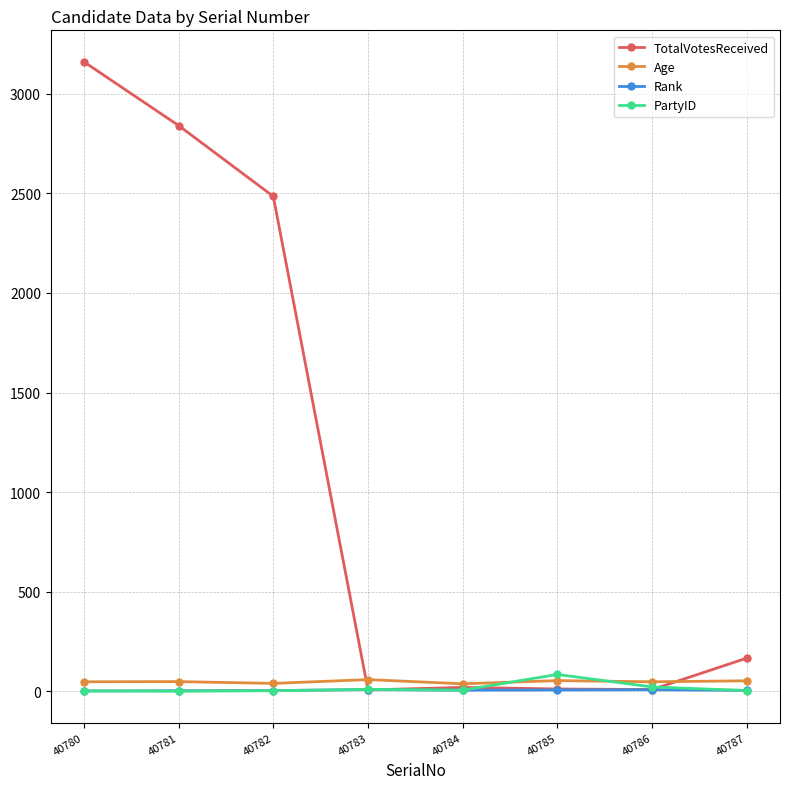

What are all the series names shown in the legend?

TotalVotesReceived, Age, Rank, PartyID